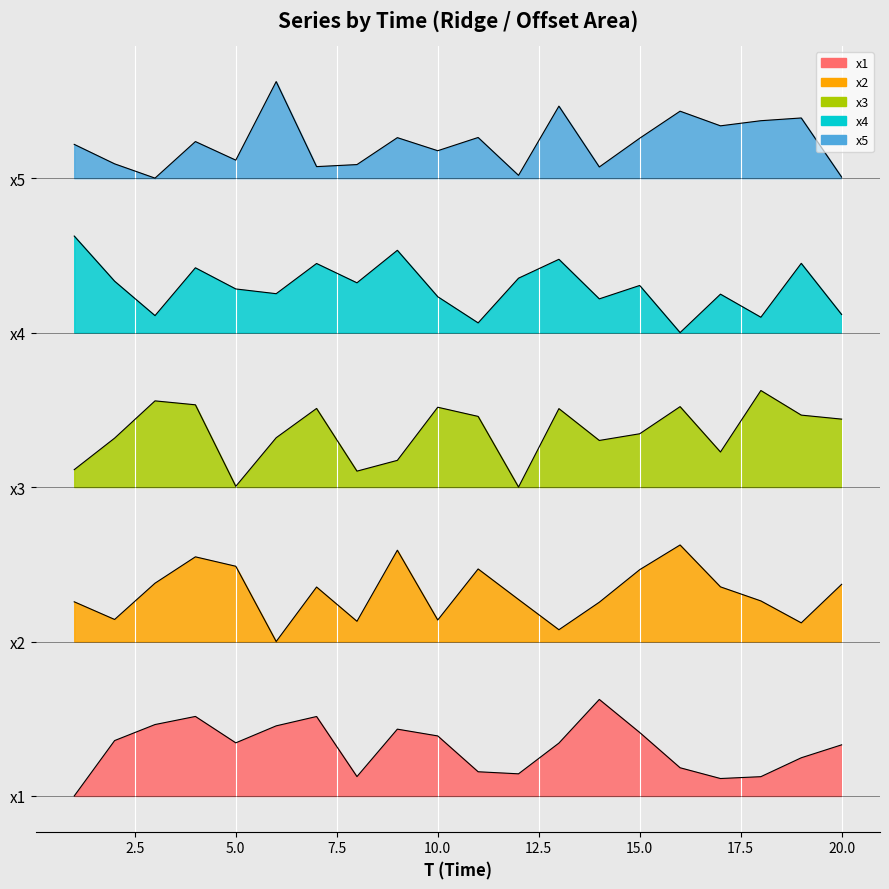

What is the difference between the second highest and minimum values in the x4 series?

2.1